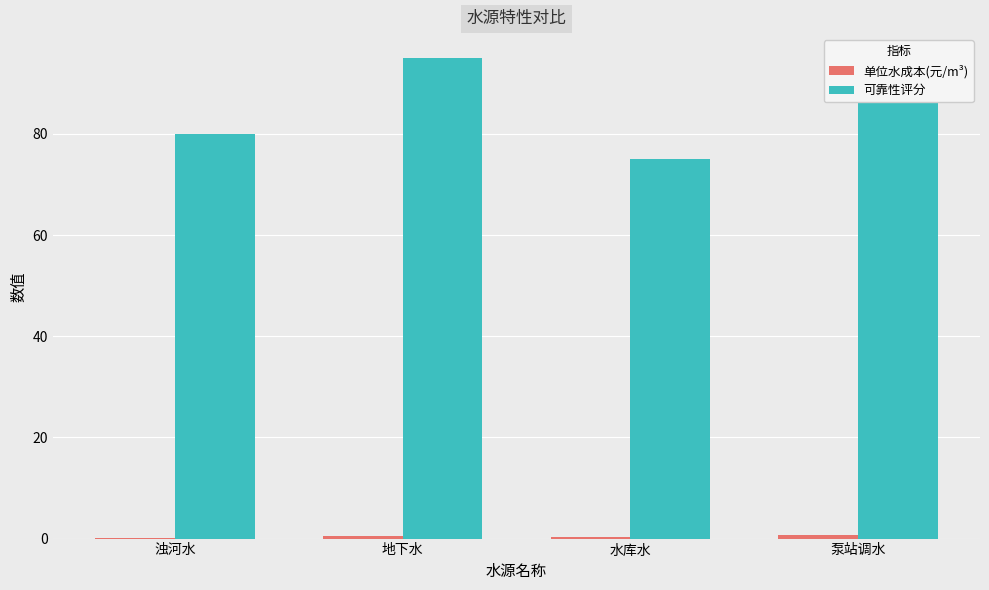

Between 浊河水 and 泵站调水, which series saw the biggest shift?

可靠性评分